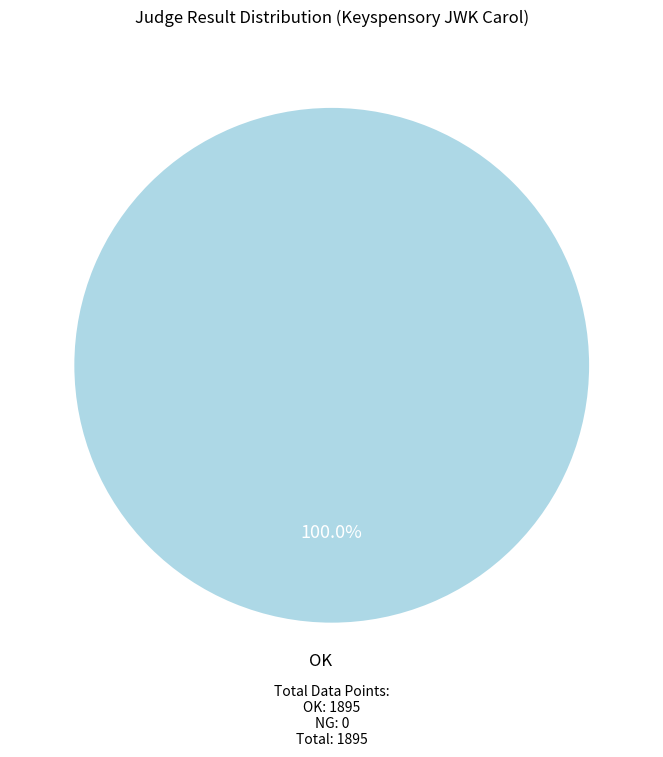

Is there a majority slice in this chart?

Yes